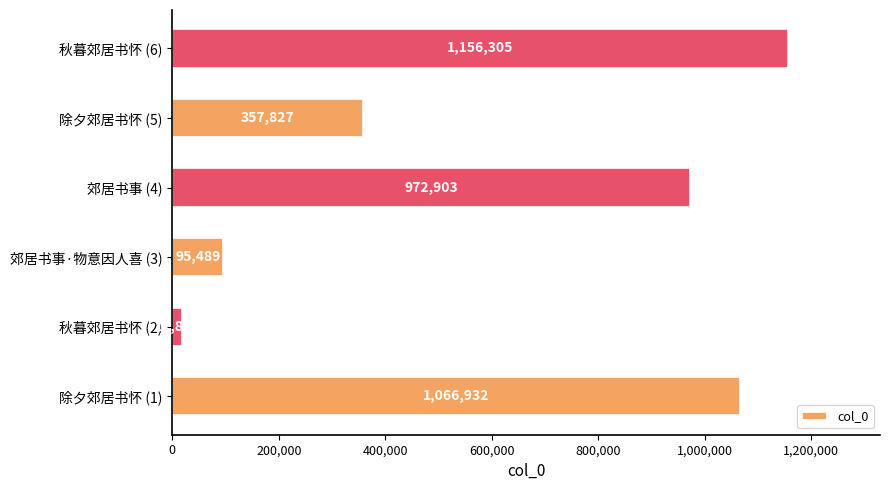

How many data points does each series have?

6